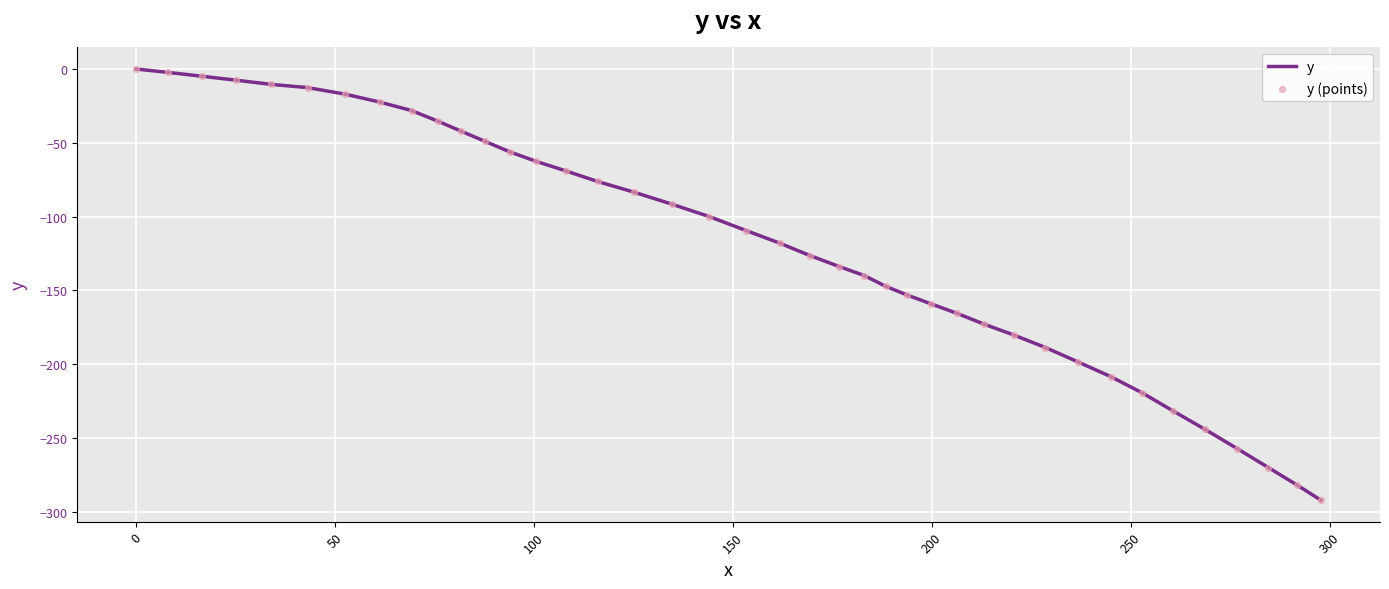

What is the difference between the maximum and minimum values?

292.1